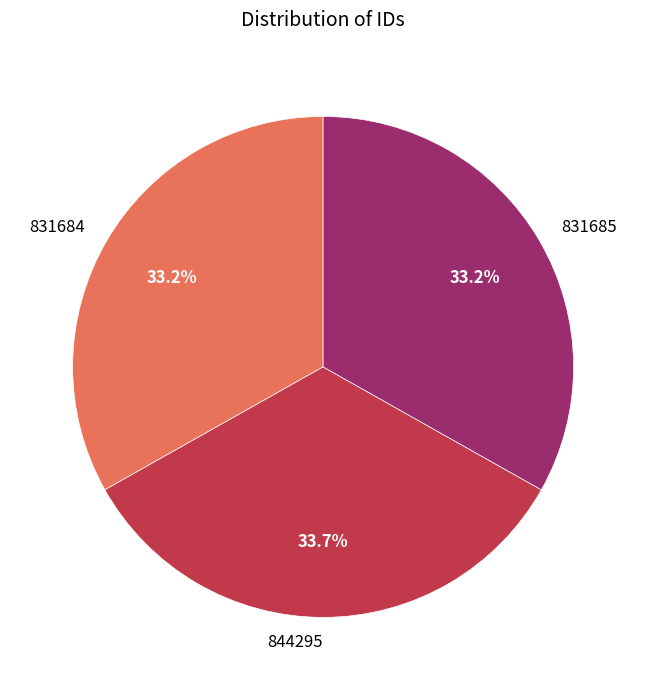

What is the total percentage of 844295 and 831685?

66.8%